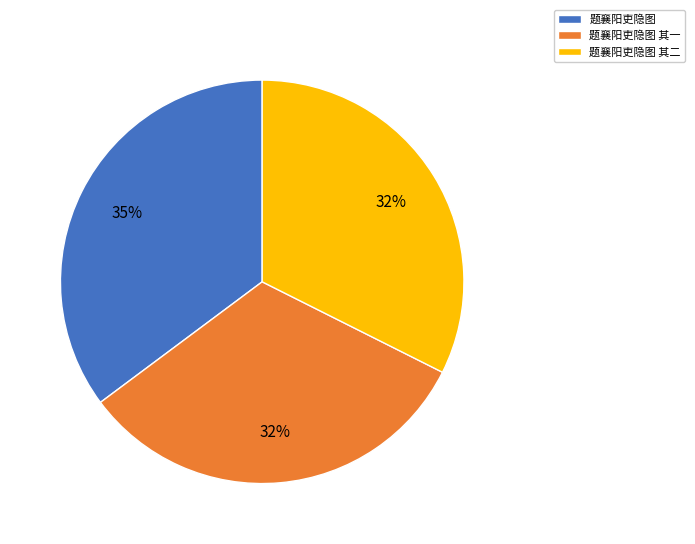

To the nearest percent, what is the difference between the largest and smallest slice percentages?

3%